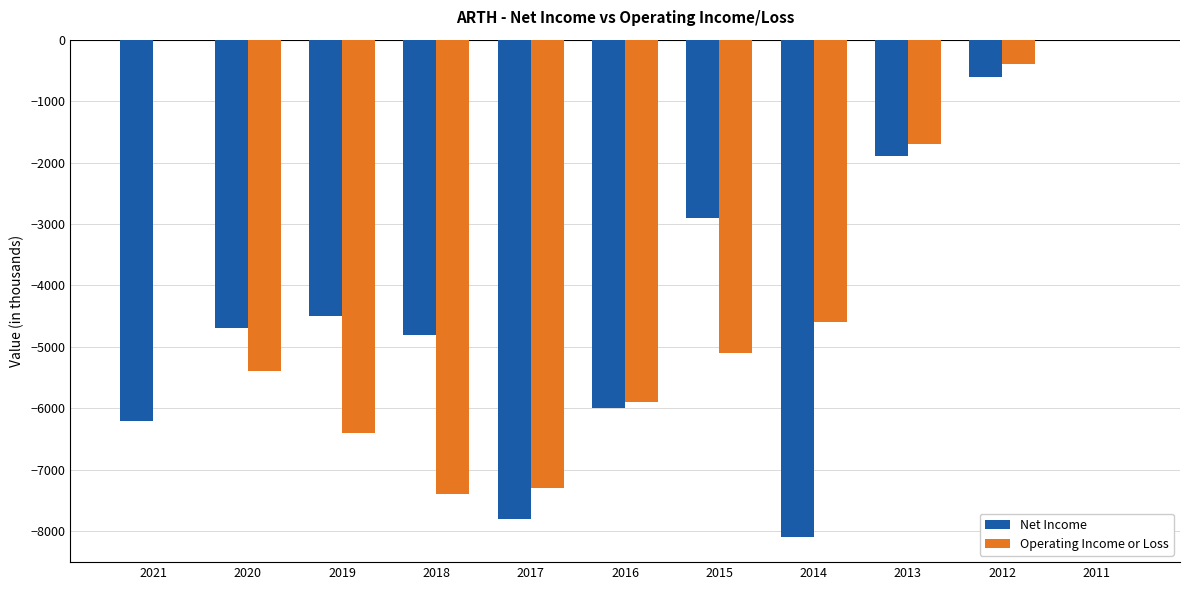

How many distinct data groups are displayed?

2